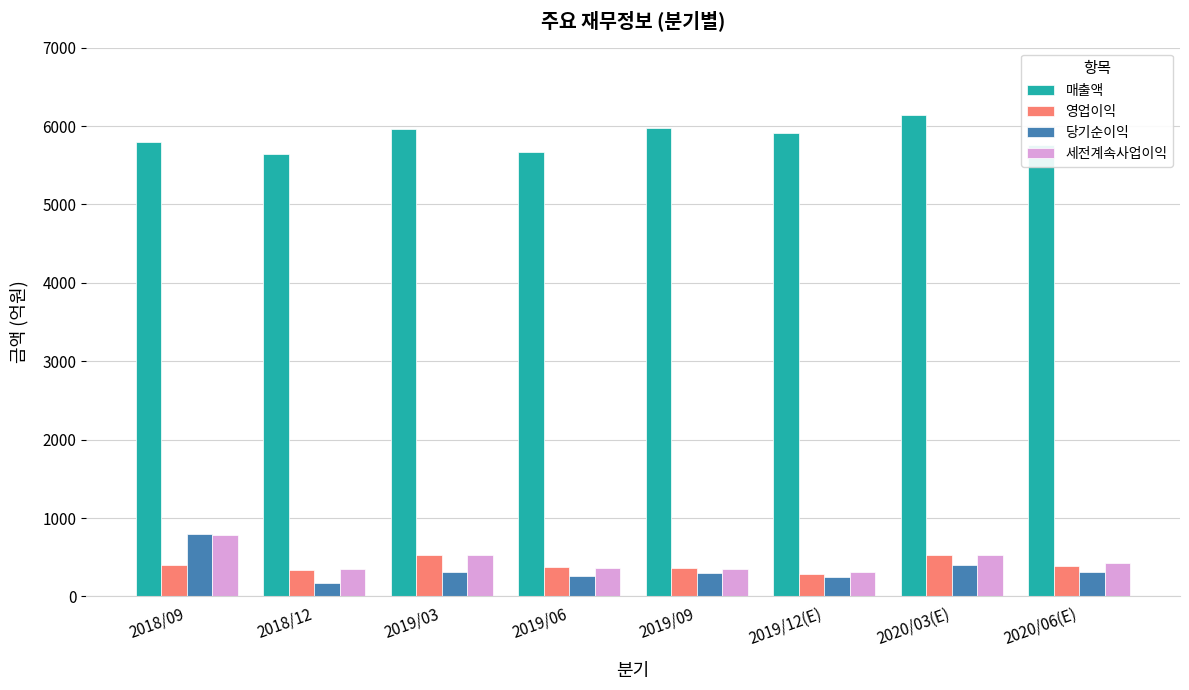

Which series changed the most between 2018/09 and 2018/12?

당기순이익